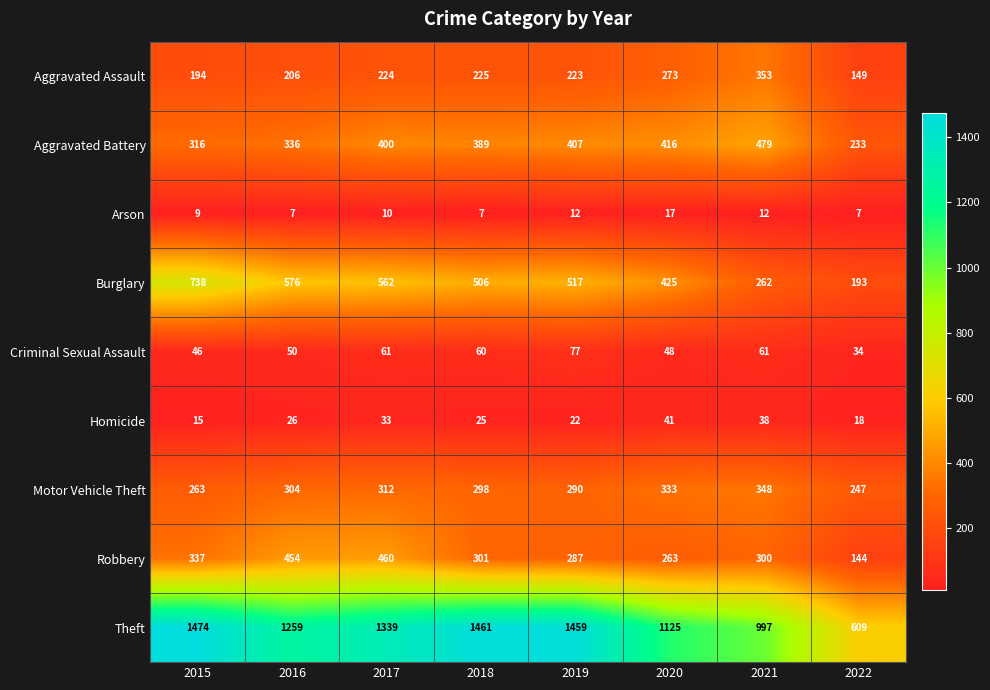

What is the sum of all Aggravated Battery values?

2976